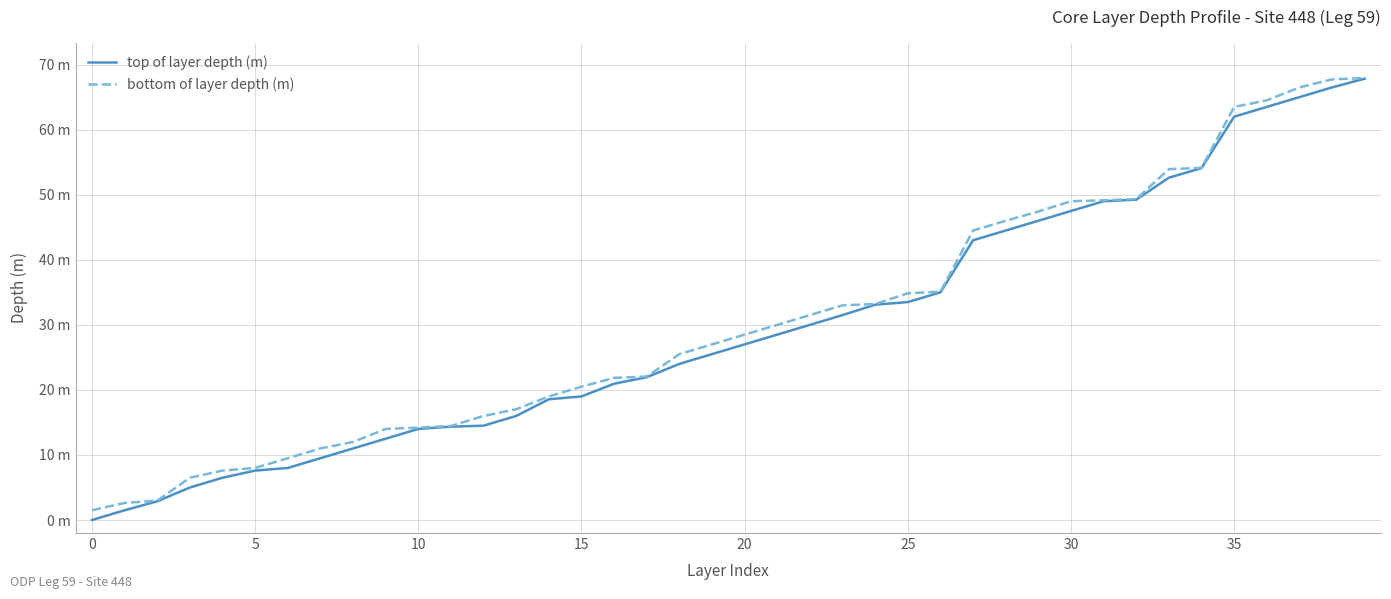

True or false: top of layer depth (m) and bottom of layer depth (m) cross at least once.

False